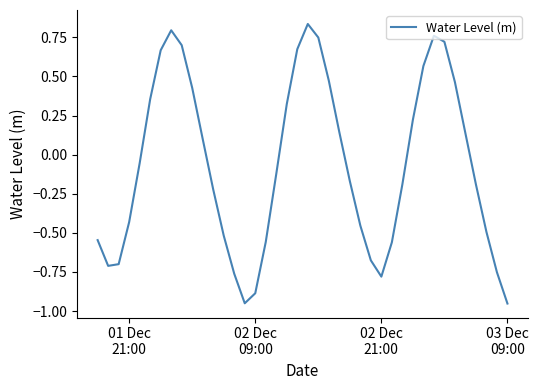

What is the difference between the maximum and minimum values?

1.8